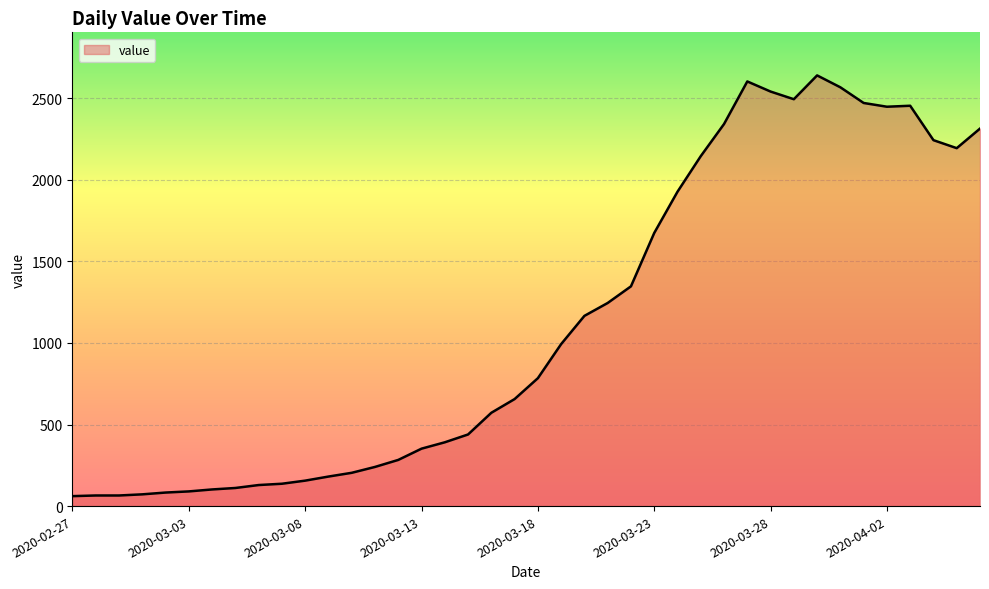

What is the maximum value shown in the chart?

2640